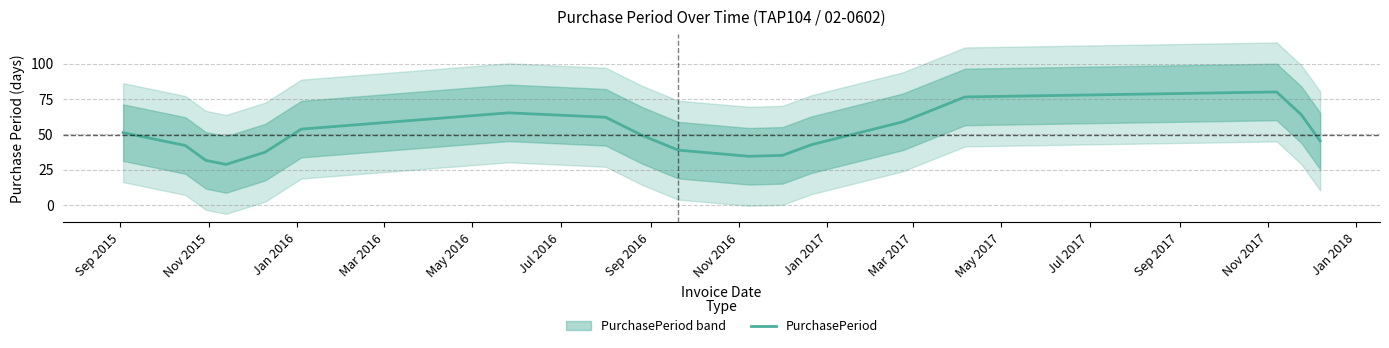

What is the highest value of the PurchasePeriod series?

80.0